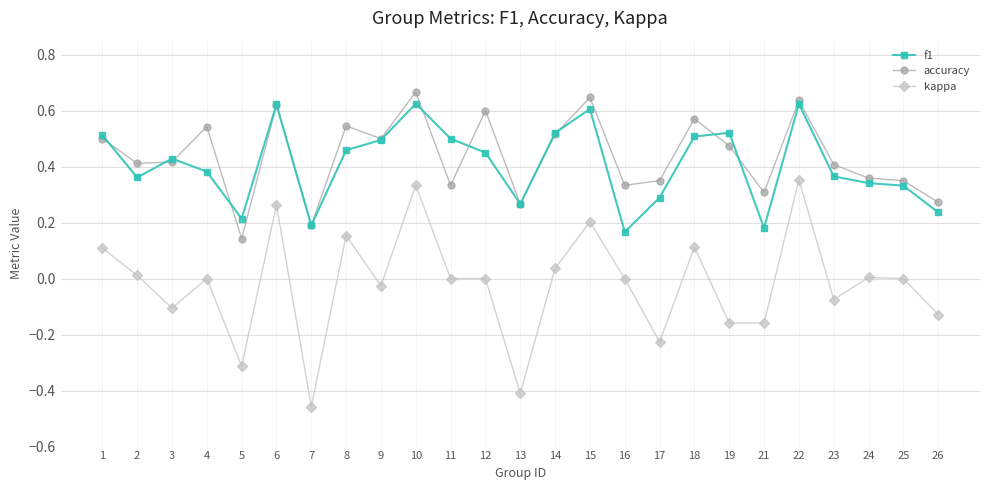

Where is the first local minimum for kappa?

3